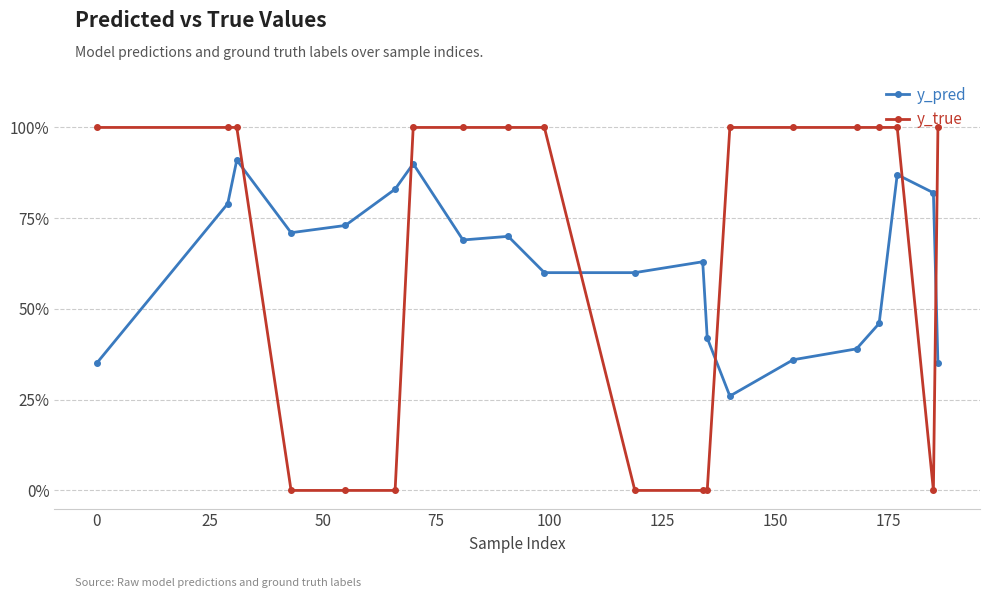

Which series has the largest range (max minus min)?

y_true